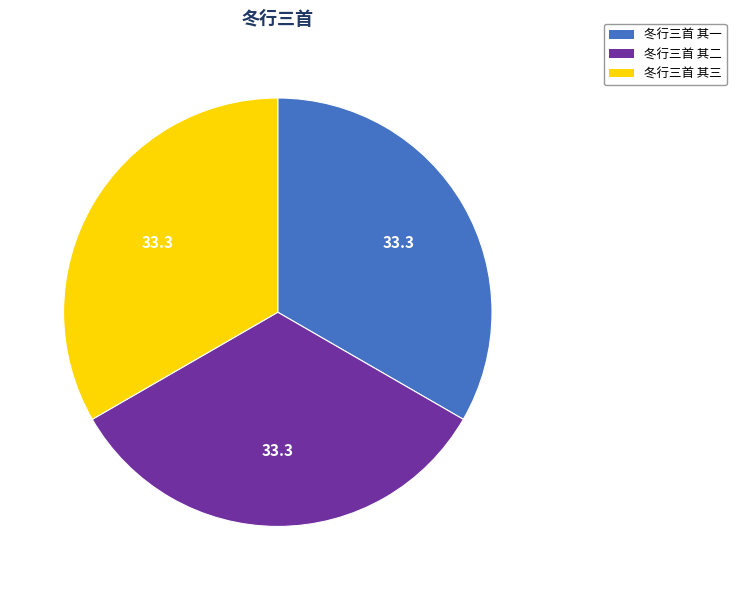

Do 冬行三首 其一 and 冬行三首 其二 together represent more than half of the pie?

Yes